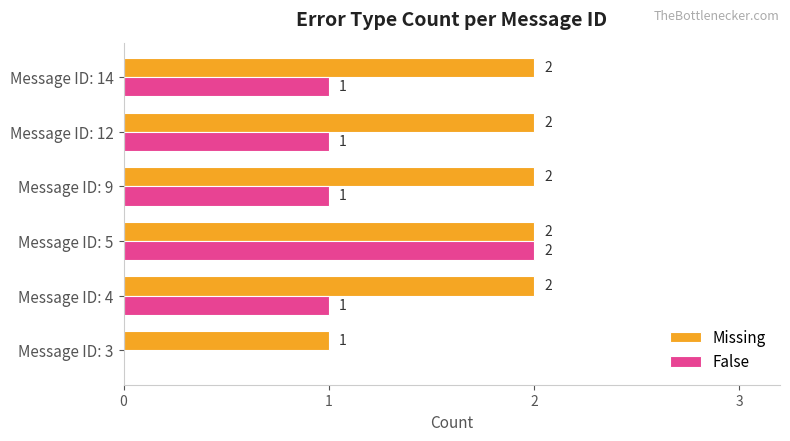

Which series has the largest total across all categories?

Missing